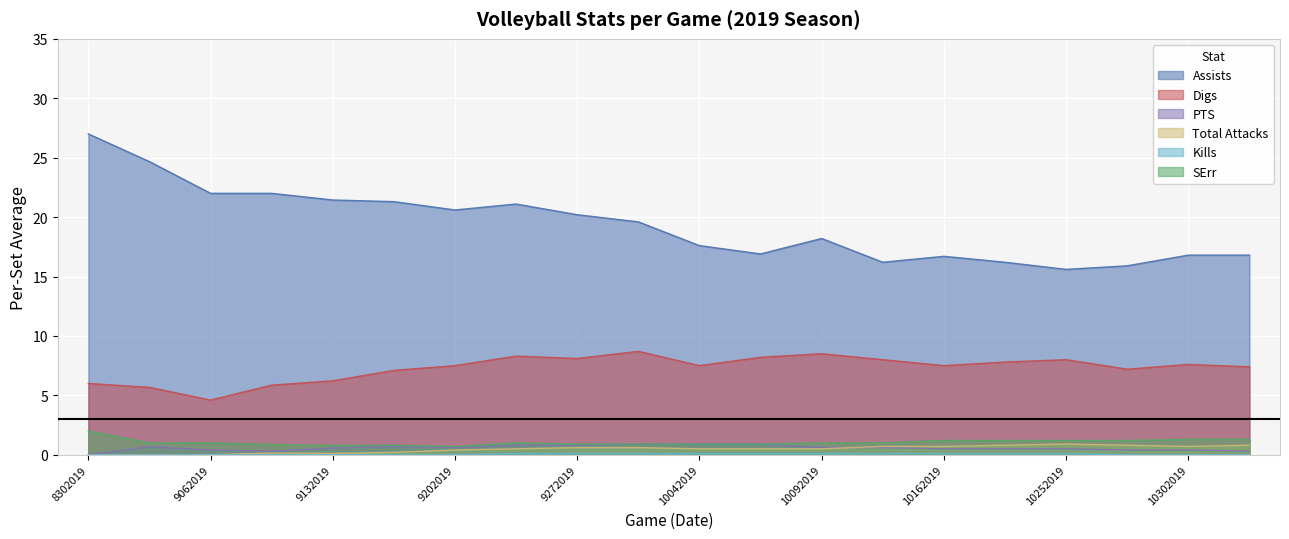

True or false: Total Attacks and Digs cross at least once.

False